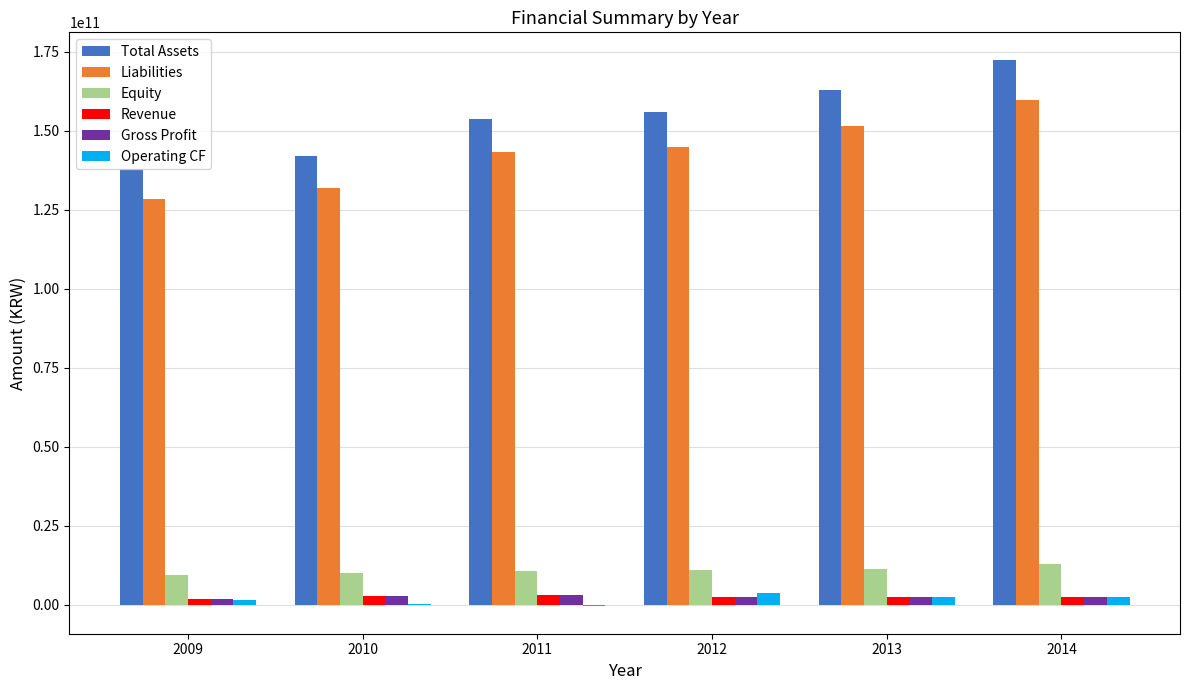

What is the highest value of the Total Assets series?

172455354000